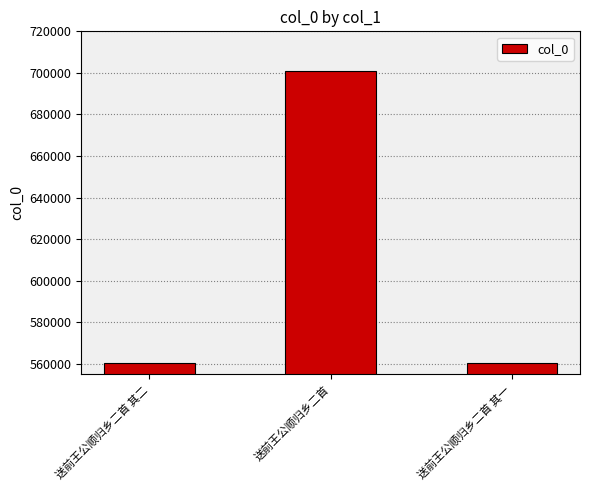

True or false: the data shows 228296 at 送前王公顺归乡二首 其一.

False